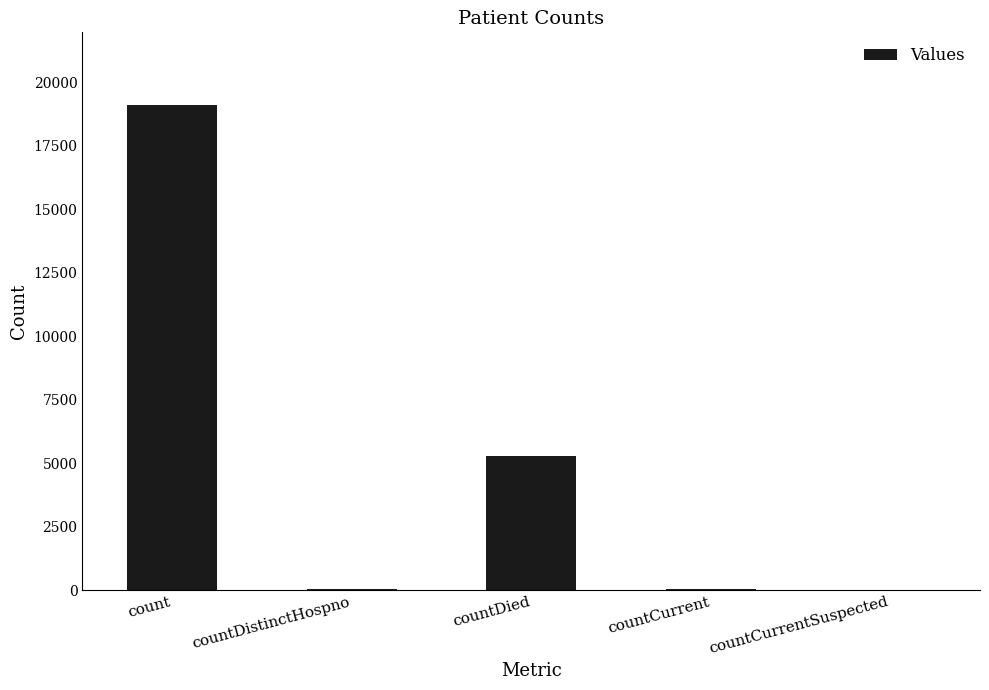

What is the change in value from countCurrent to countCurrentSuspected?

-47